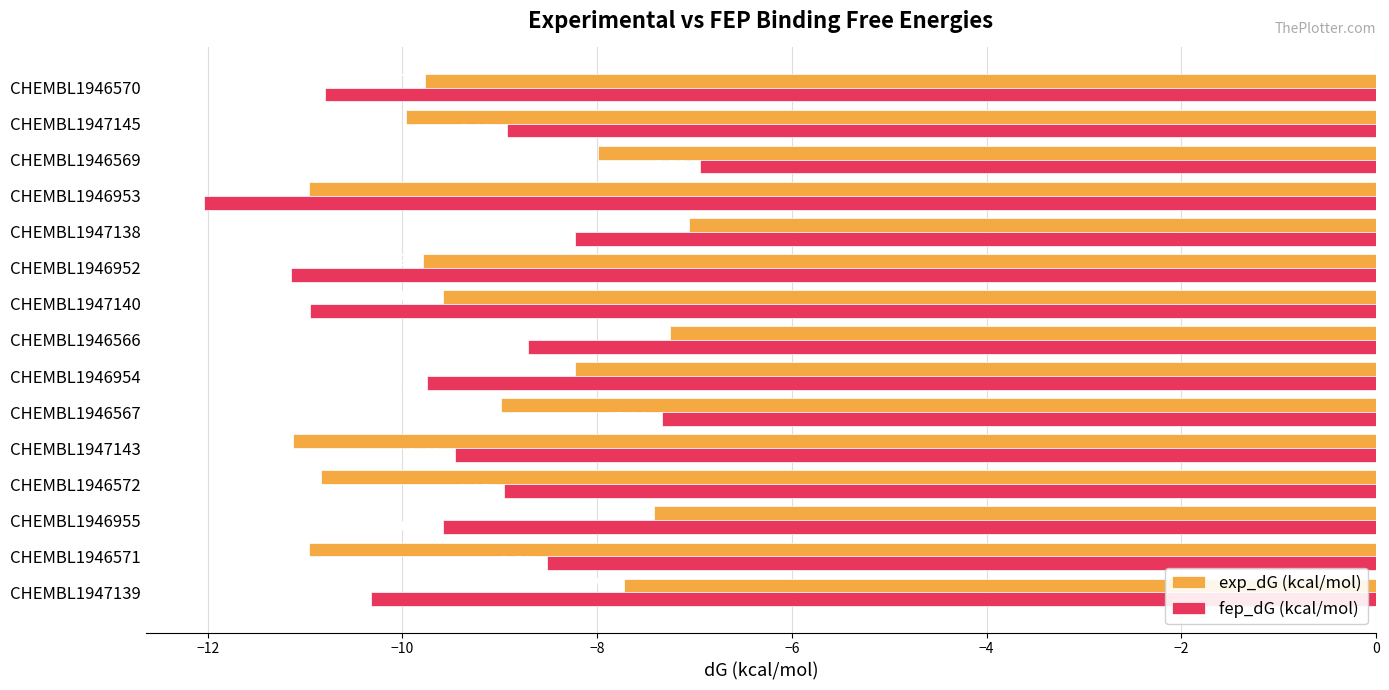

At how many categories does at least one series exceed -11?

15